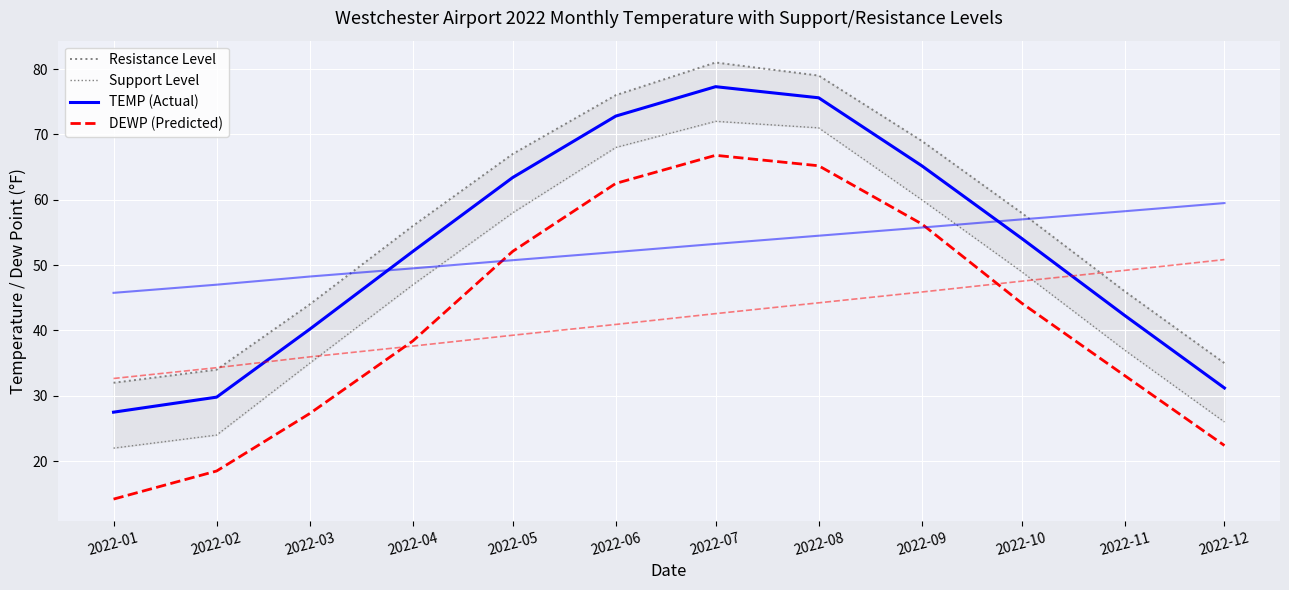

How many lines are shown in the chart?

4